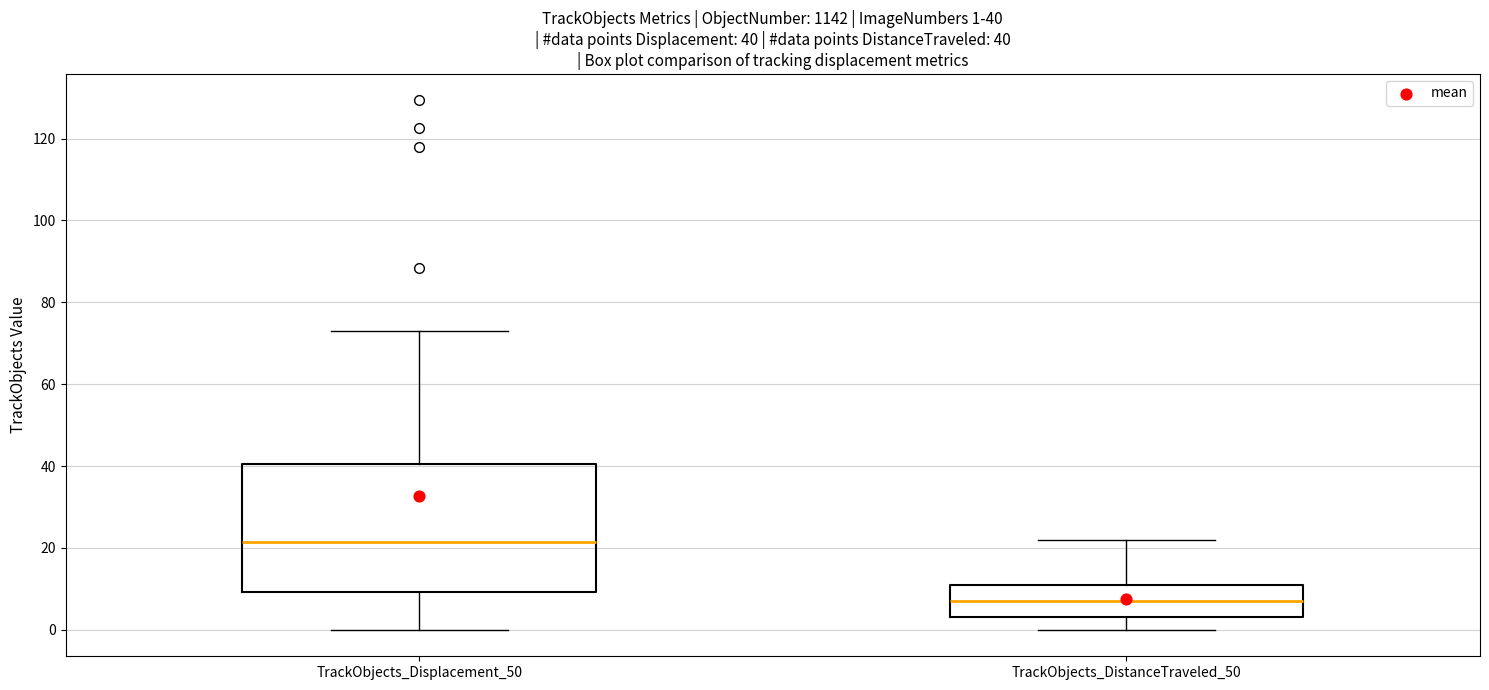

Which box is the tallest, from its lower edge to its upper edge?

TrackObjects_Displacement_50